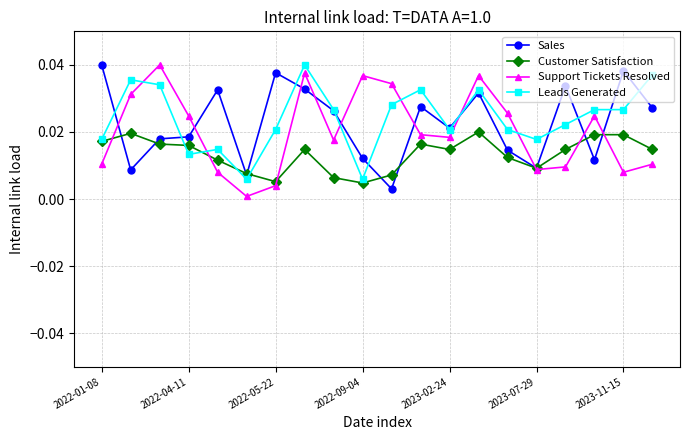

Which series ends up on top after the final intersection of Leads Generated and Support Tickets Resolved?

Leads Generated